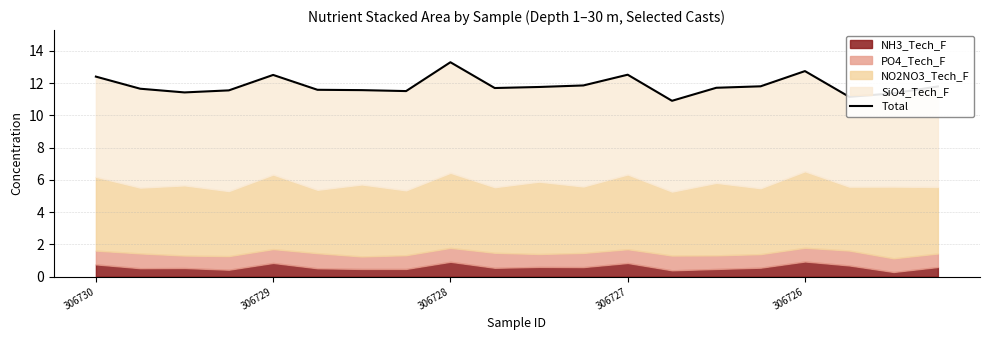

At which category does the chart reach its peak across all series?

306728